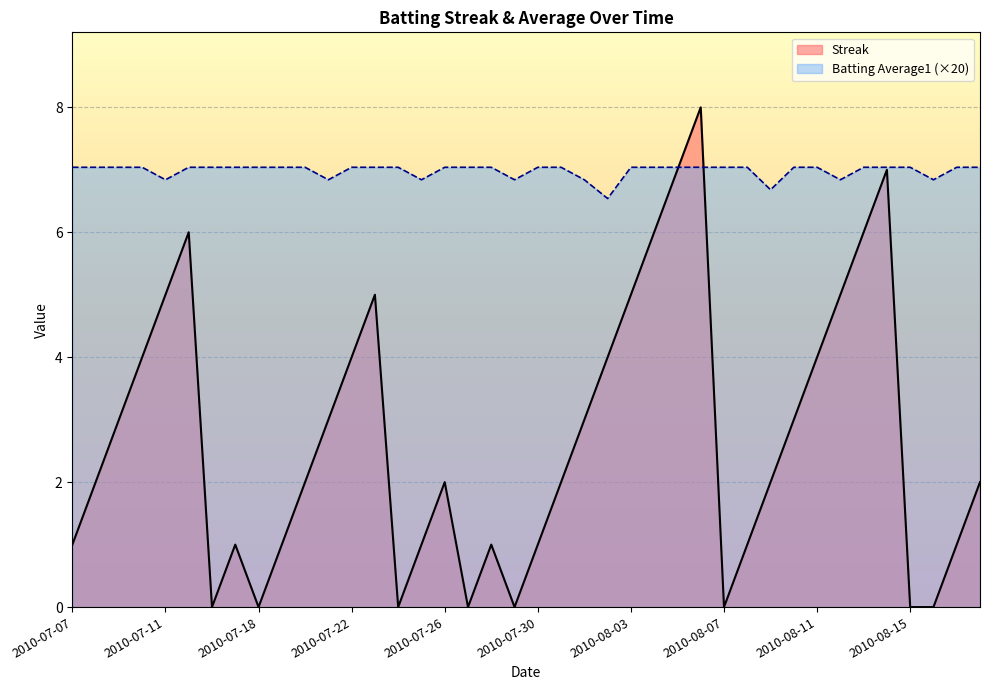

What is the value of the Batting Average1 point at the 10th from the left?

7.0